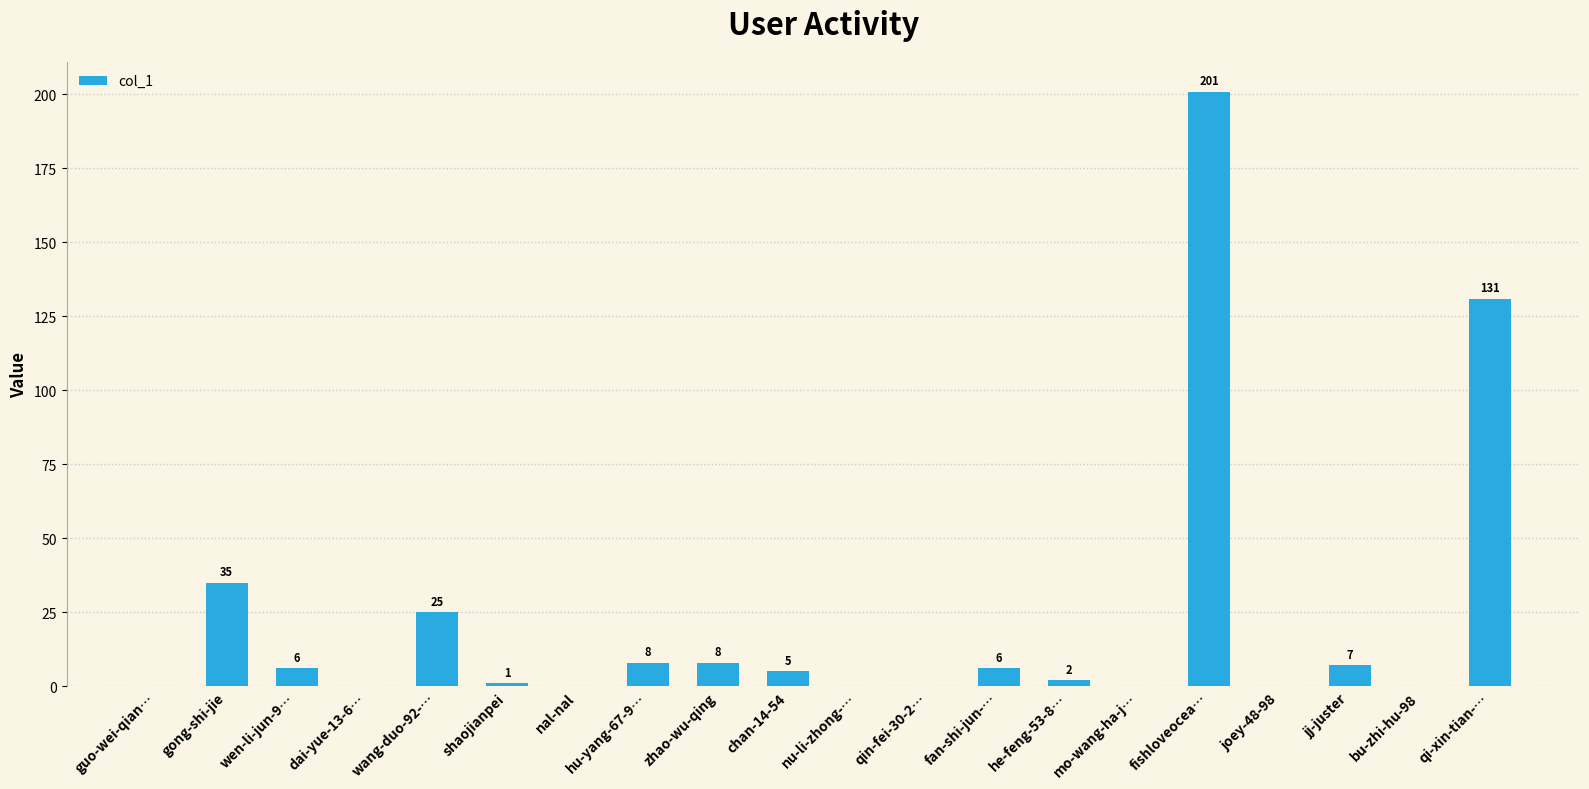

What is the change in value from mo-wang-ha-j… to fishloveocea…?

+201